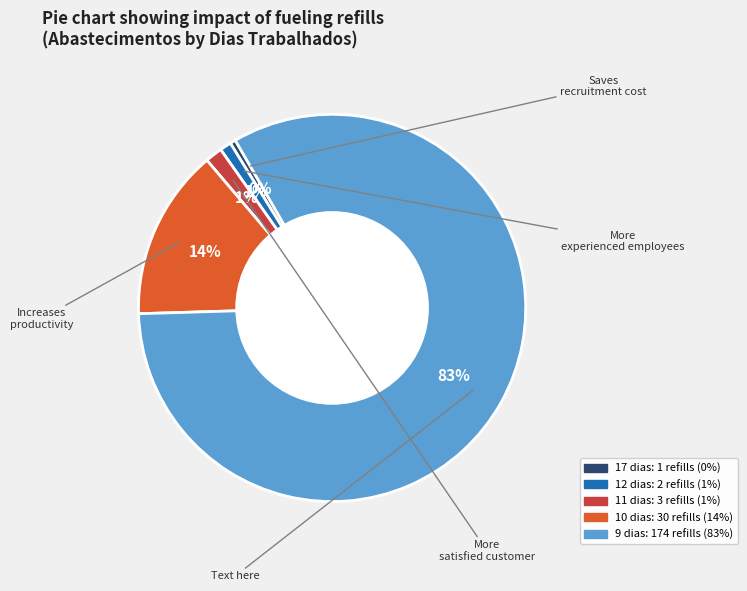

Is there a majority slice in this chart?

Yes